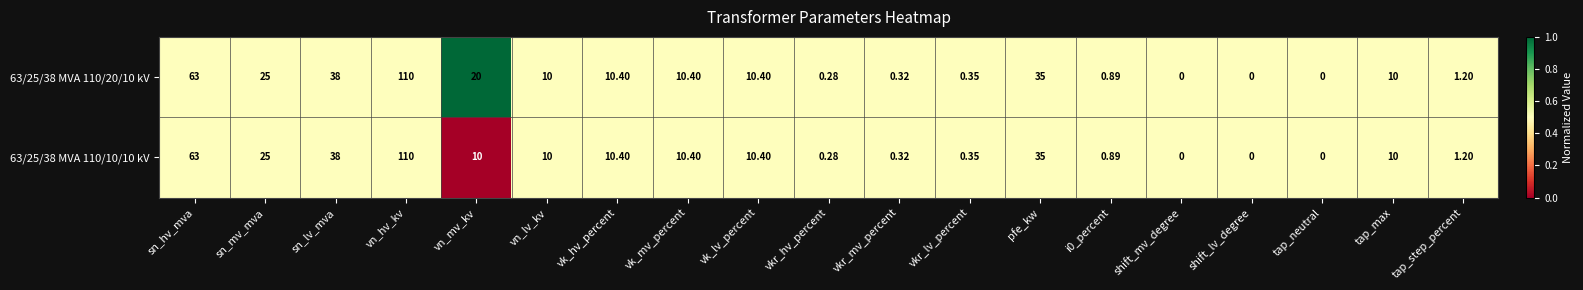

Which category has the highest value in the 63/25/38 MVA 110/10/10 kV series?

vn_hv_kv